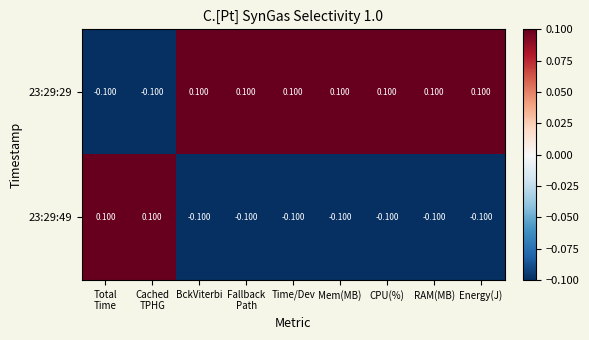

At which label does 23:29:29 first exceed 0?

BckViterbi